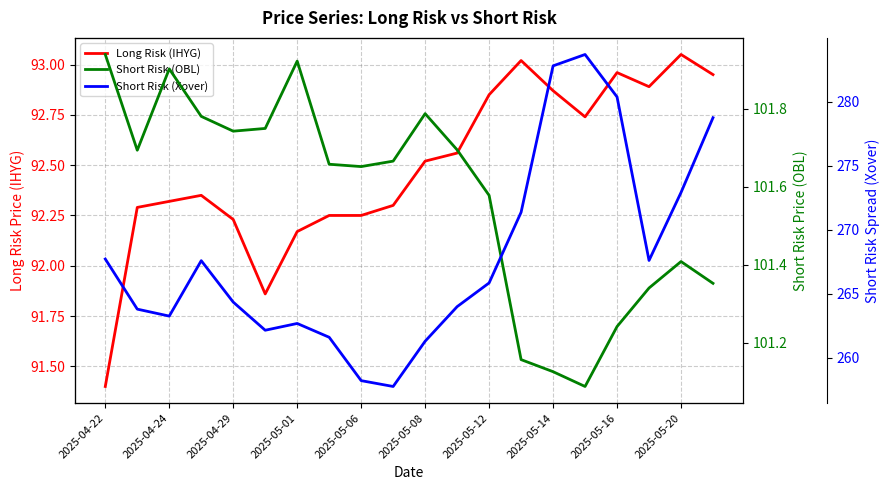

What is the sum of all Long Risk (IHYG) values?

1849.8